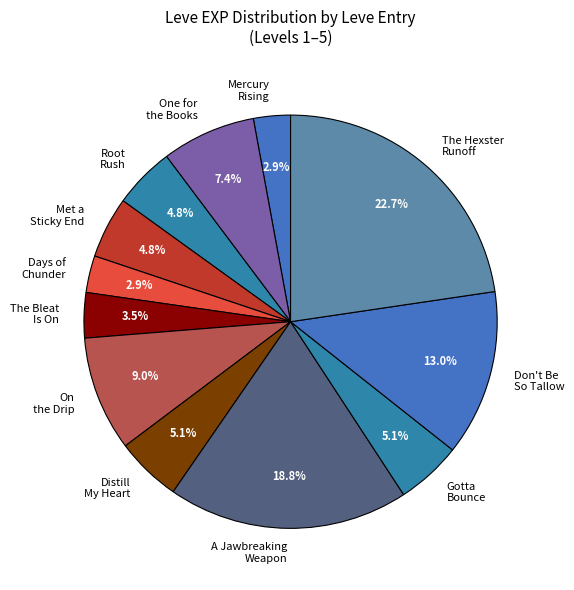

To the nearest percent, what is the difference between the largest and smallest slice percentages?

20%